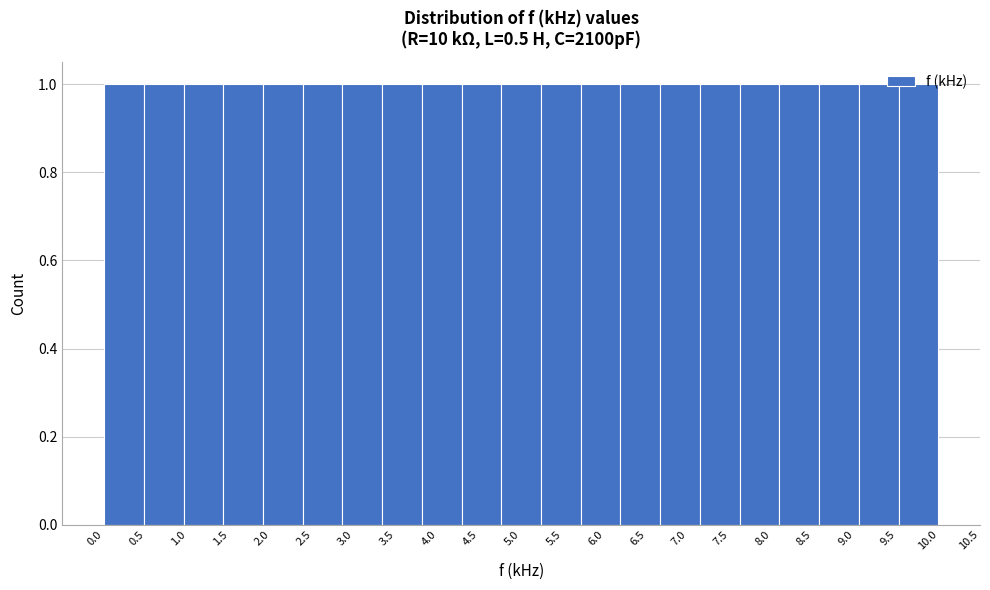

Reading left to right, list every bar in this chart as the range it spans on the x-axis followed by its height. Neither the bar edges nor the heights are printed on the chart, so give them approximately, as read against the axes.

0.00 to 0.50: 1
0.50 to 0.95: 1
0.95 to 1.45: 1
1.45 to 1.90: 1
1.90 to 2.40: 1
2.40 to 2.85: 1
2.85 to 3.35: 1
3.35 to 3.80: 1
3.80 to 4.30: 1
4.30 to 4.75: 1
4.75 to 5.25: 1
5.25 to 5.70: 1
5.70 to 6.20: 1
6.20 to 6.65: 1
6.65 to 7.15: 1
7.15 to 7.60: 1
7.60 to 8.10: 1
8.10 to 8.55: 1
8.55 to 9.05: 1
9.05 to 9.50: 1
9.50 to 10.00: 1